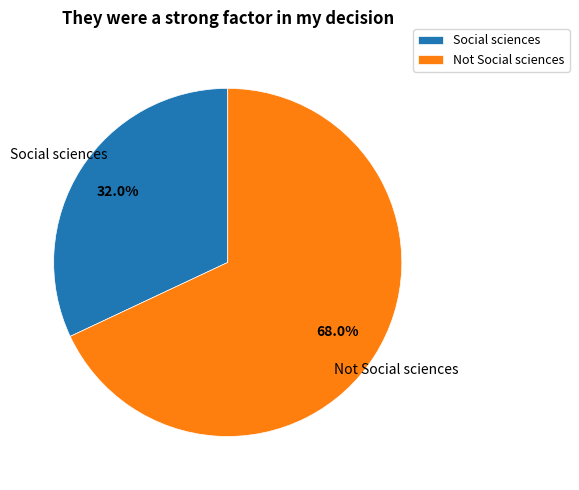

Which category has the smallest portion of the pie?

Social sciences